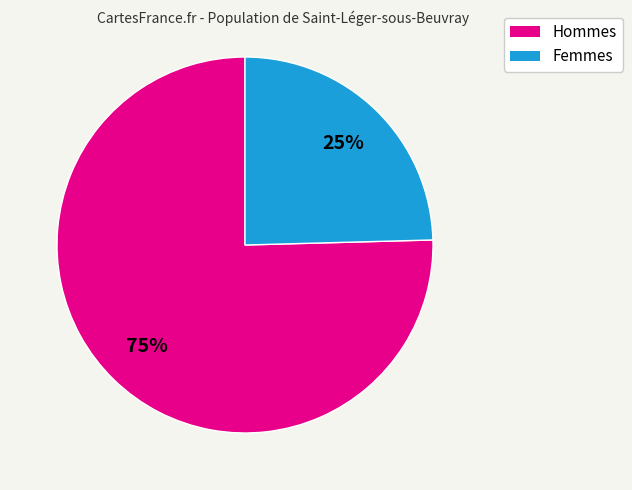

To the nearest percent, what is the average slice percentage?

50%